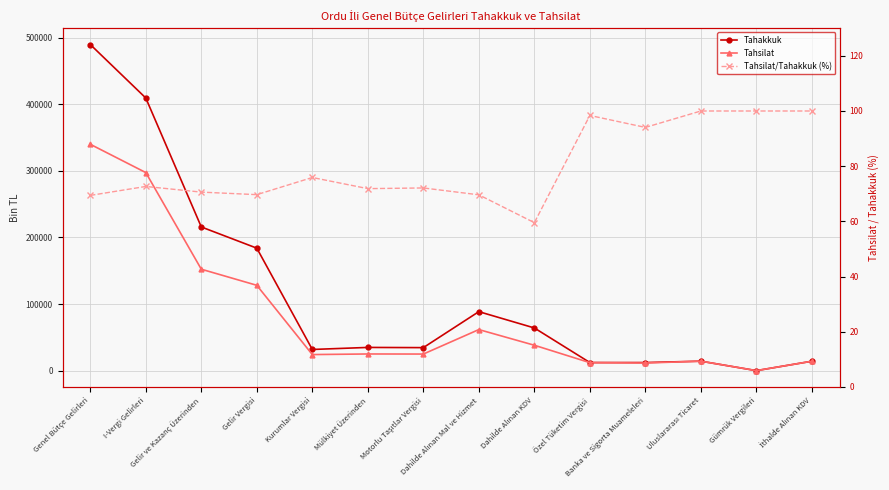

What is the minimum value shown in the chart?

59.5